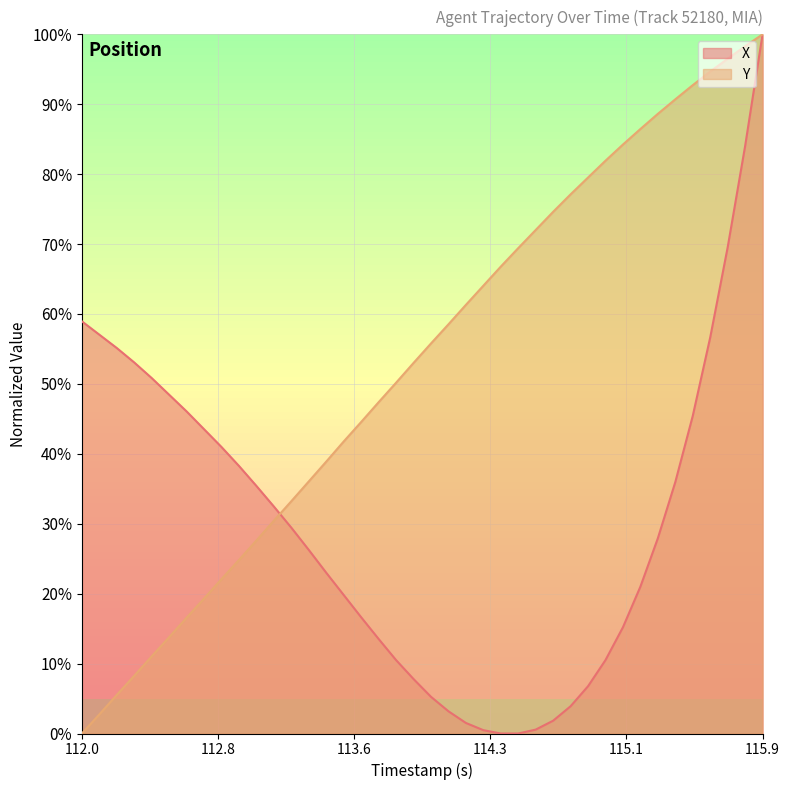

Does the chart display data point markers on the line(s)?

No